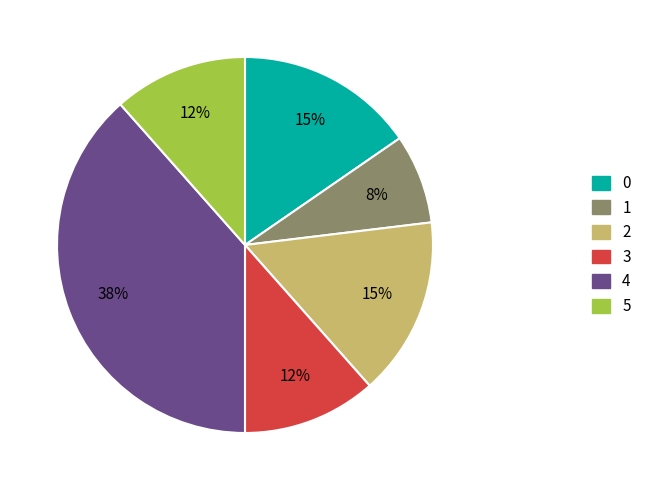

What is the largest slice in the pie chart?

4